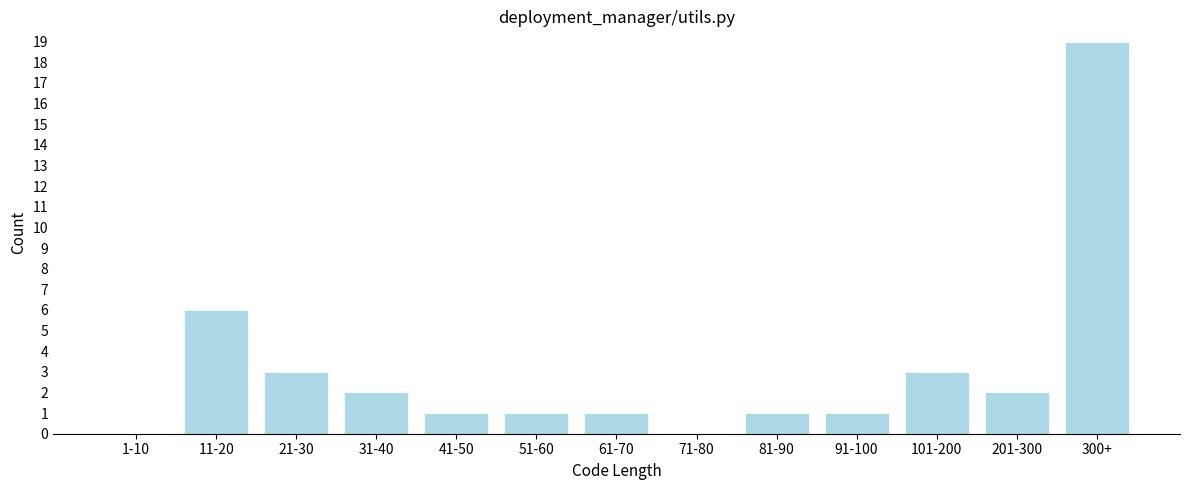

Reading left to right, what are all the values shown in this chart?

1-10=0	11-20=6	21-30=3	31-40=2	41-50=1	51-60=1	61-70=1	71-80=0	81-90=1	91-100=1	101-200=3	201-300=2	300+=19